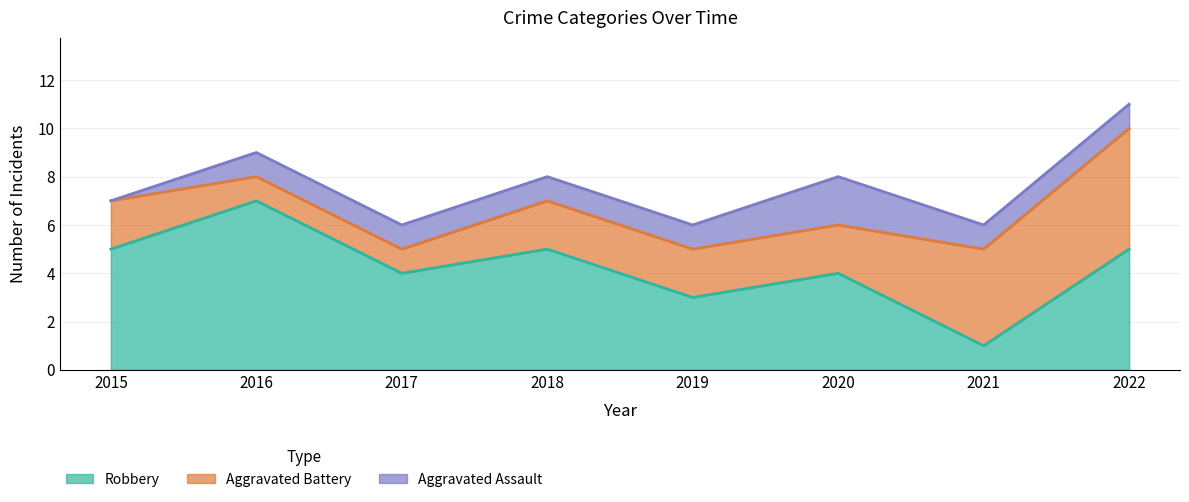

The value of Aggravated Battery at 2022 is 10. True or false?

True